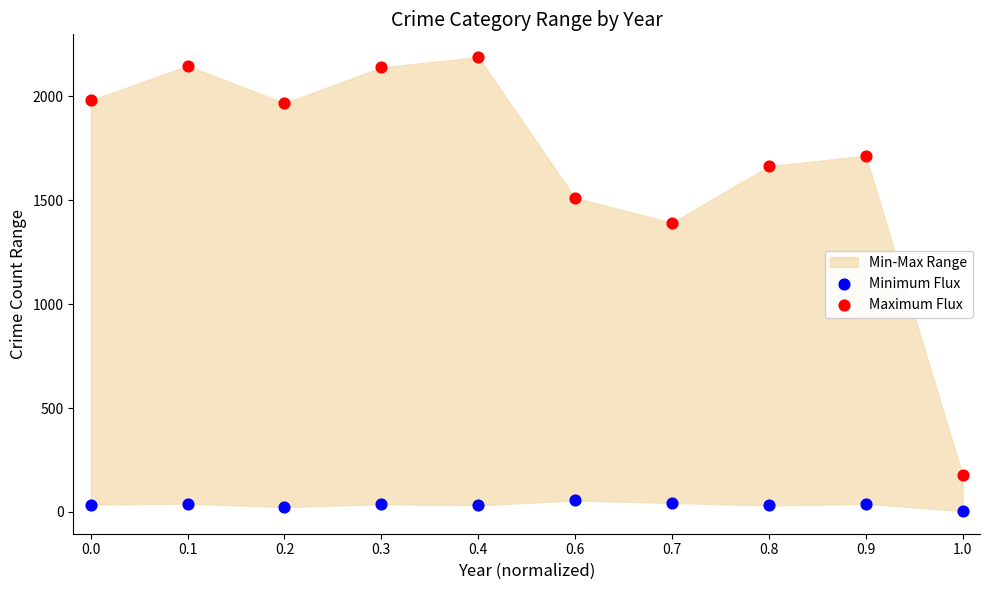

Which series reaches the maximum Y coordinate?

Maximum Flux